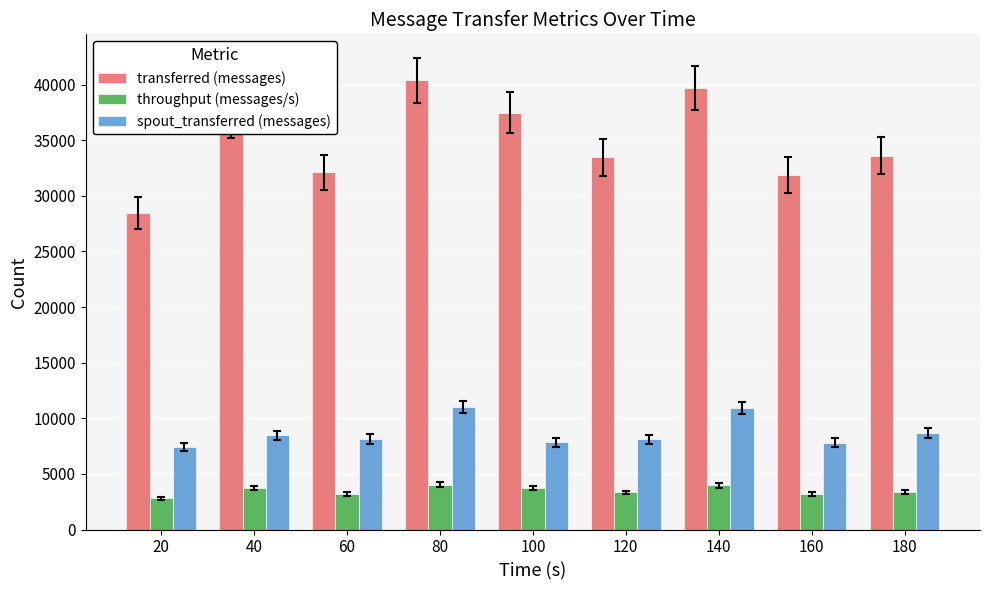

How many series are shown in this chart?

3